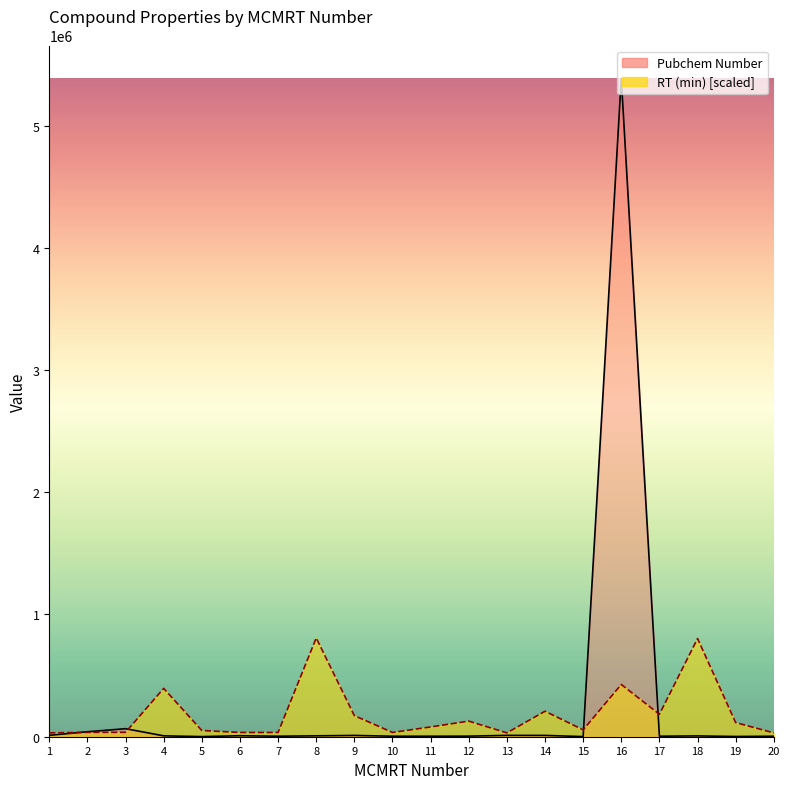

What value does the RT (min) series have at 20?

31348.8